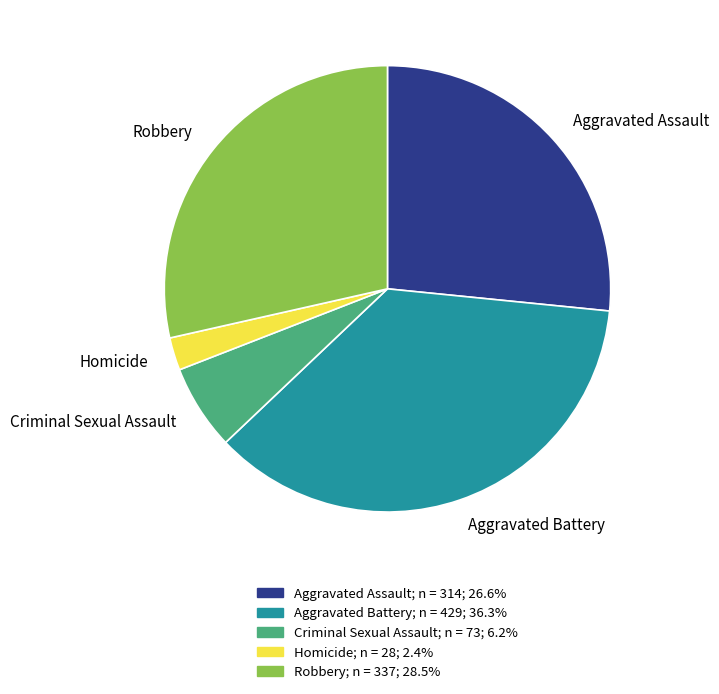

Approximately how many times larger is the value at Aggravated Assault compared to Robbery?

0.9